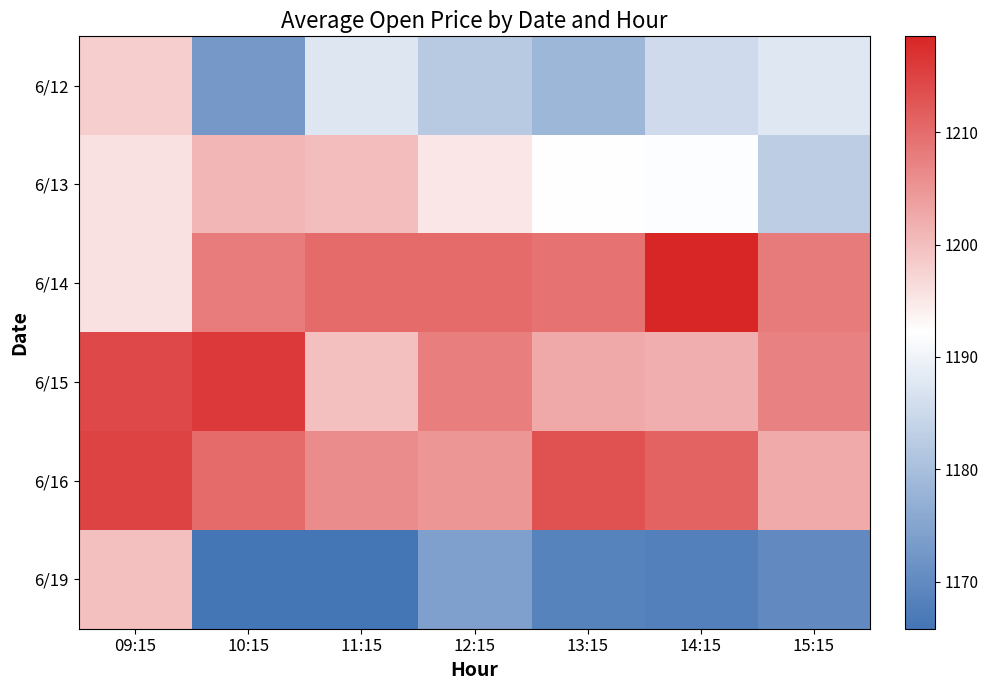

Which series has the largest range (max minus min)?

6/19